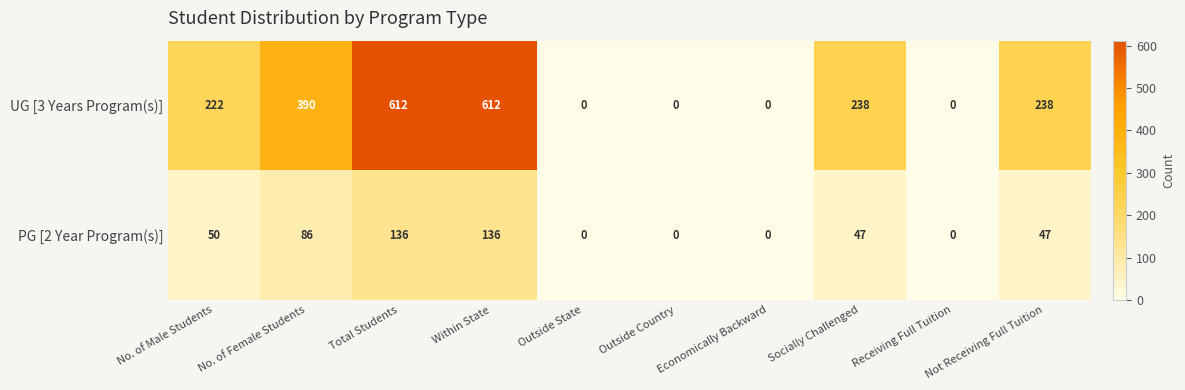

Rank the series by their average value, from highest to lowest.

UG [3 Years Program(s)], PG [2 Year Program(s)]